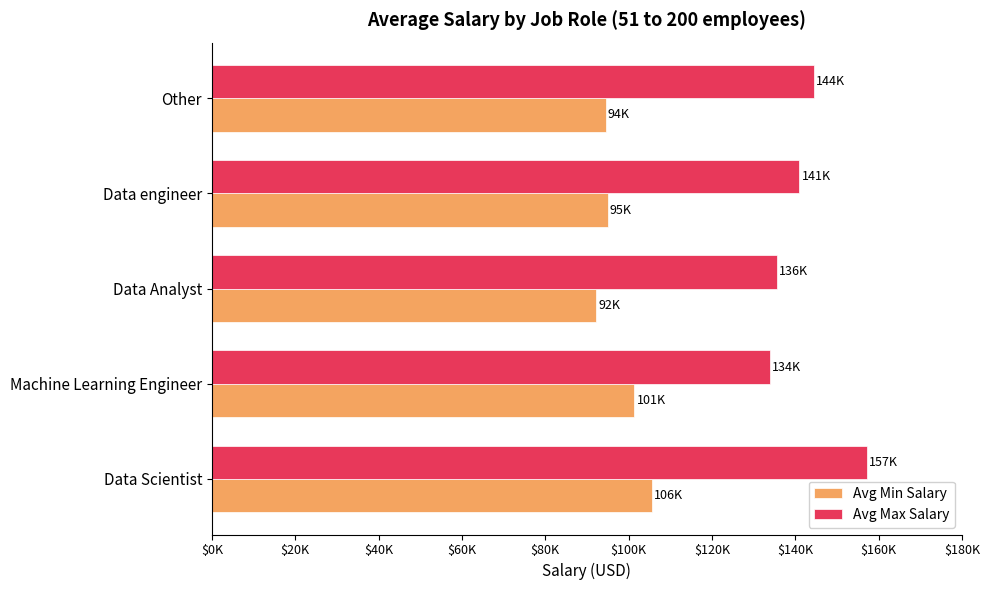

What are all the series names shown in the legend?

Avg Min Salary, Avg Max Salary